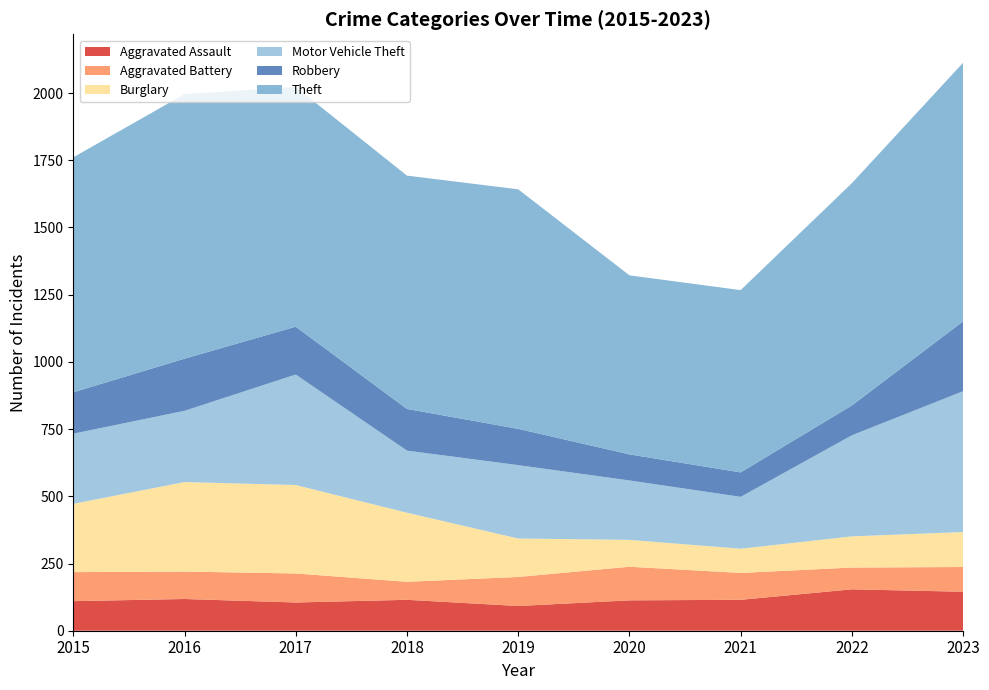

Reading left to right, transcribe all the data shown in this chart.

Aggravated Assault: 110	118	105	115	92	113	115	154	145
Aggravated Battery: 108	102	108	67	108	125	100	81	92
Burglary: 254	333	329	257	143	100	90	116	130
Motor Vehicle Theft: 261	265	411	231	273	221	193	376	524
Robbery: 154	194	178	155	135	97	91	111	260
Theft: 874	984	892	868	891	666	678	827	962